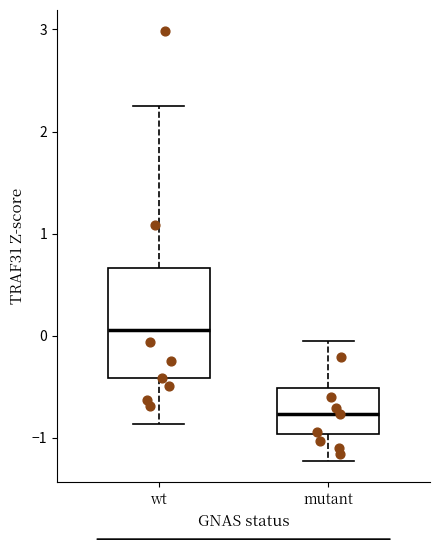

Where does the median line of the box for wt sit on the y-axis? The values are not printed on the chart, so give them approximately, as read against the axis.

0.1